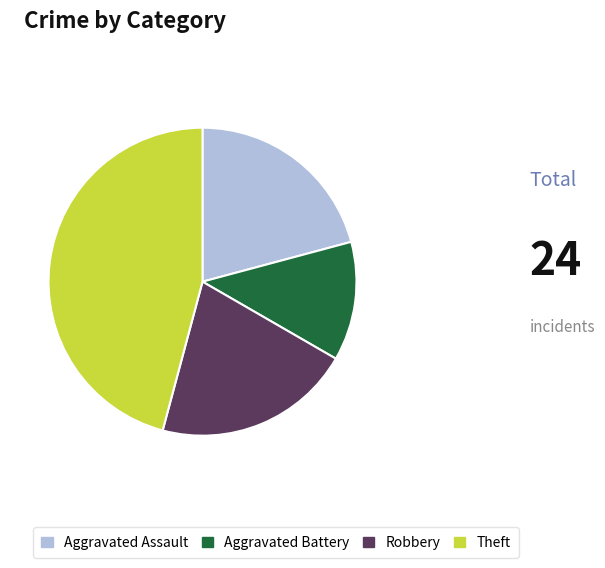

Count the number of slices in the pie.

4